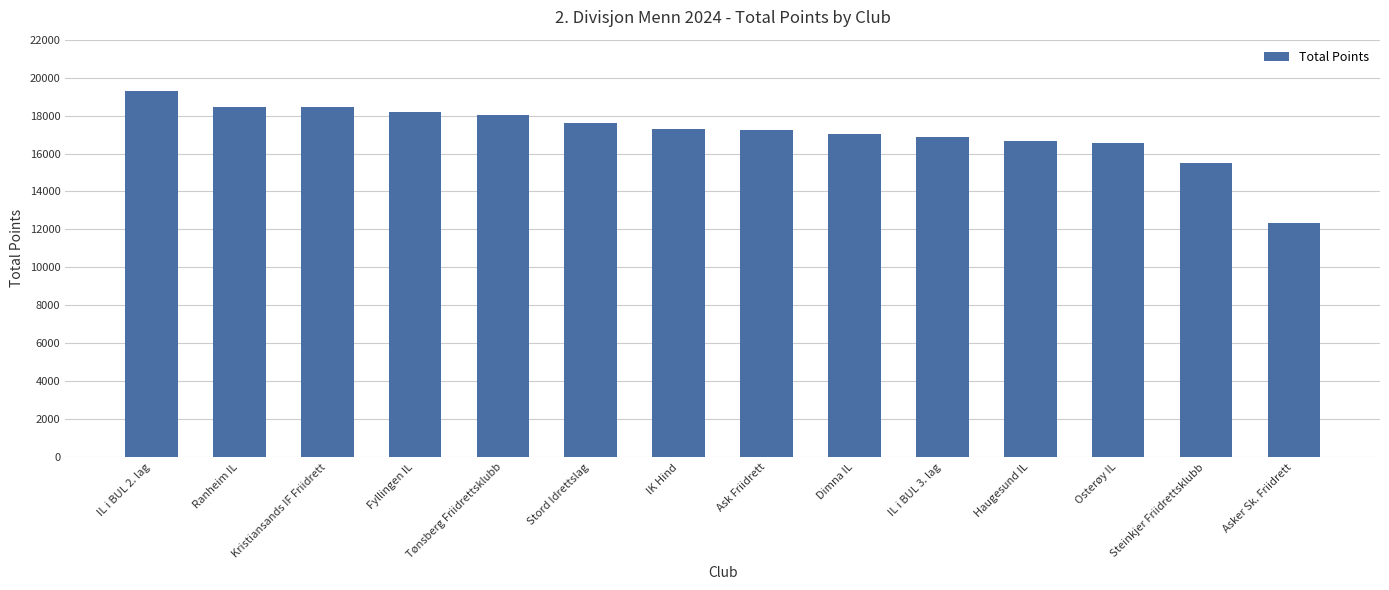

Approximately how many times larger is the value at IL i BUL 2. lag compared to Kristiansands IF Friidrett?

1.0